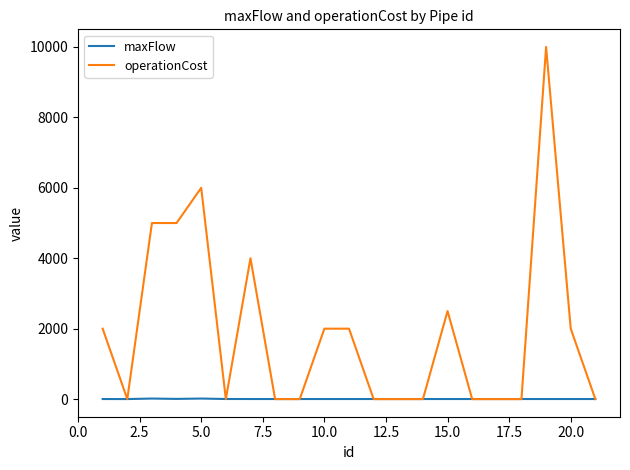

Rank the series by their average value, from highest to lowest.

operationCost, maxFlow